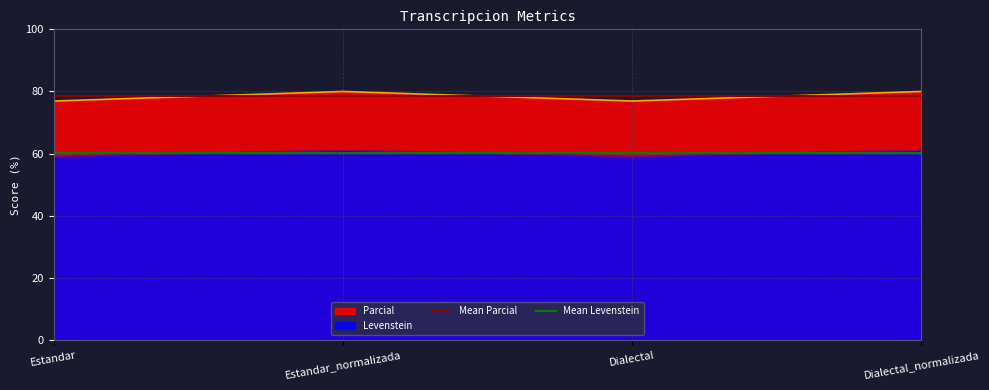

What is the value of the Mean Levenstein point at the 2nd from the left?

60.1